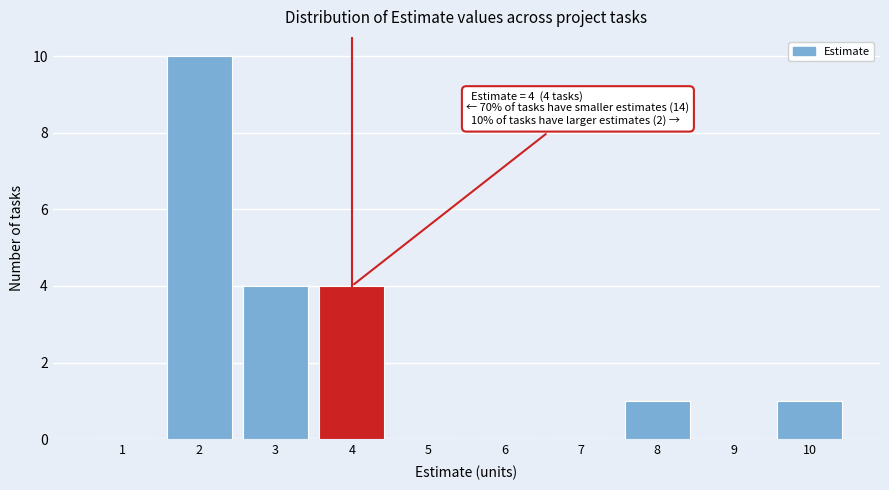

Over which range of the x-axis is the bar tallest?

1.5 to 2.5